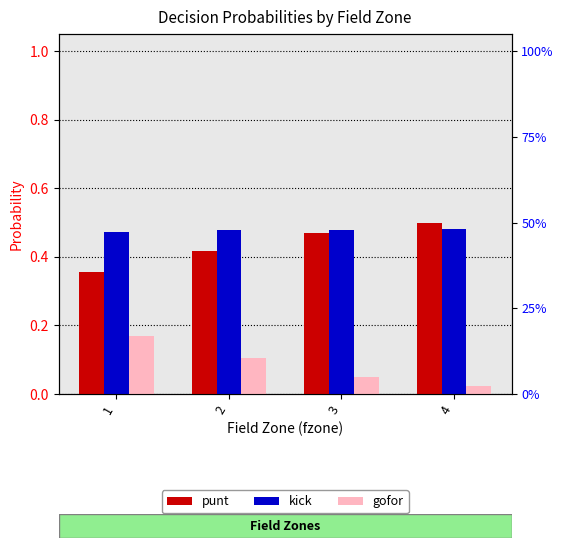

How many bars are there in each group?

3